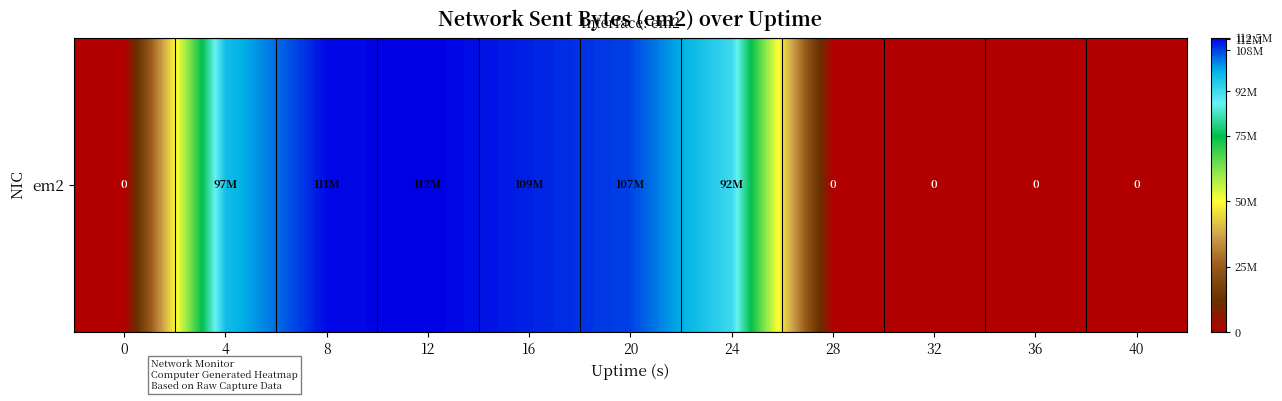

At which category does the chart reach its peak across all series?

12